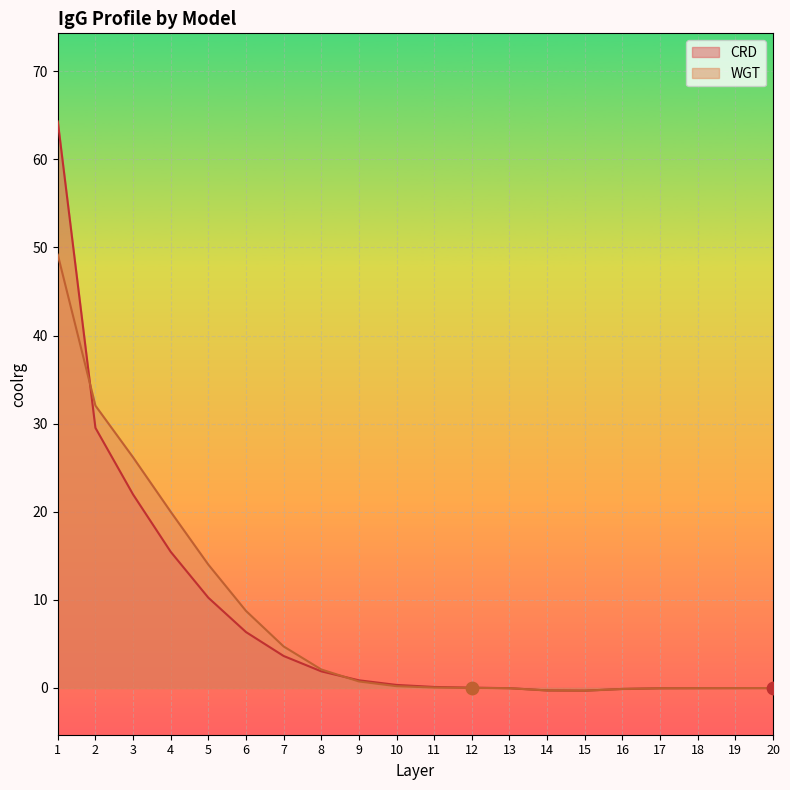

Which series contains the lowest Y value?

WGT